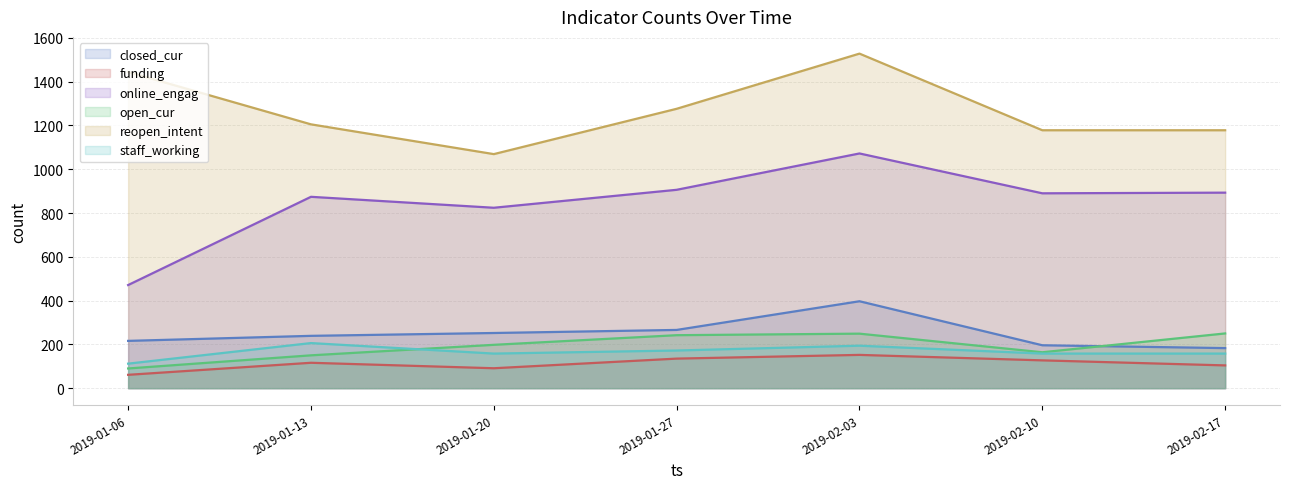

At 2019-01-27, list the series in order from largest to smallest.

reopen_intent, online_engag, closed_cur, open_cur, staff_working, funding